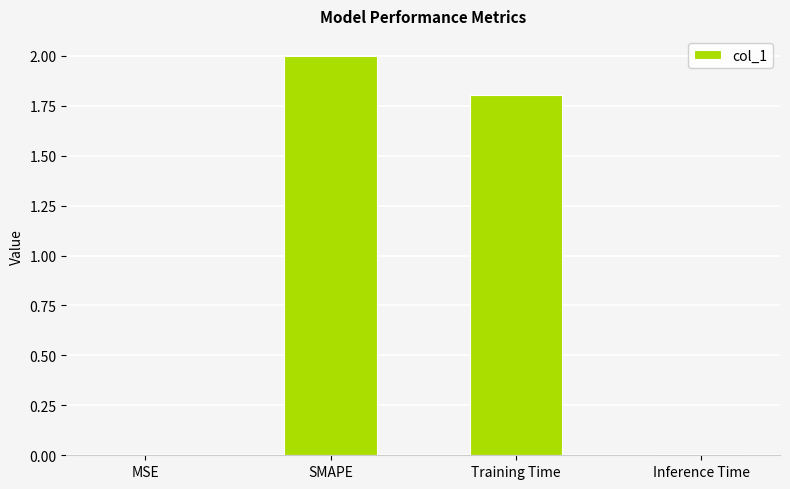

Approximately how many times larger is the value at Training Time compared to SMAPE?

0.9